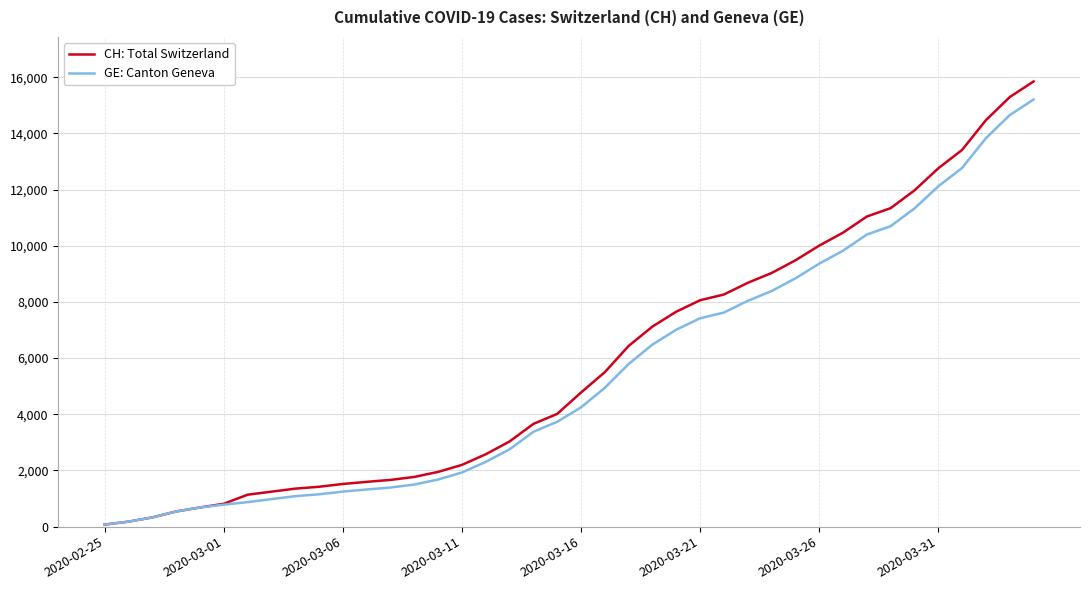

Which series has the widest spread of values?

CH: Total Switzerland